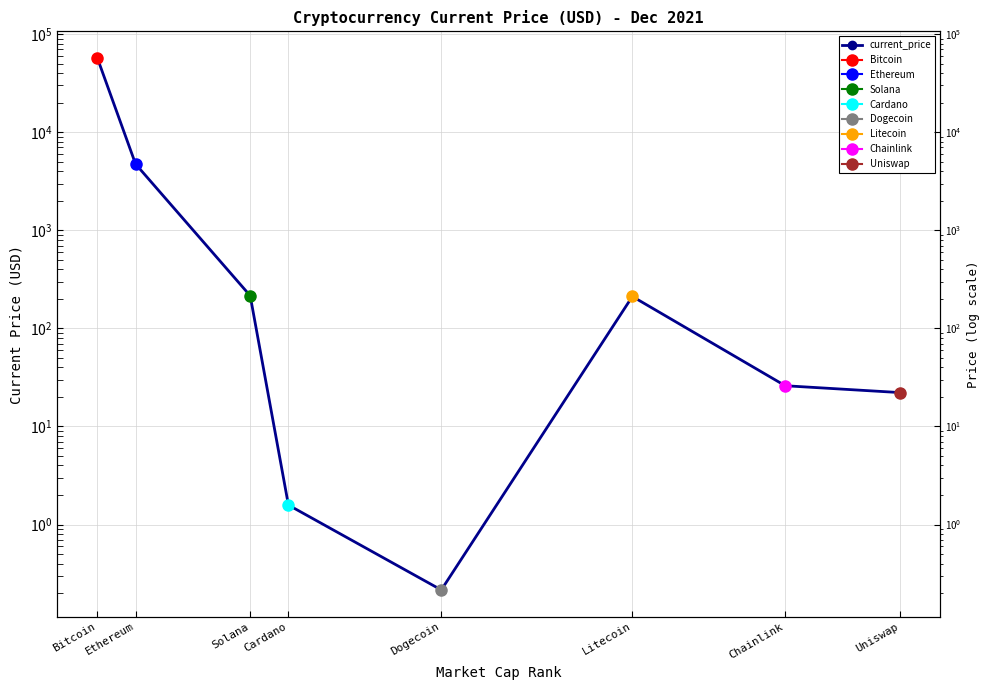

Reading left to right, what are all the values shown in this chart?

57265.0	4746.4	215.3	1.6	0.2	211.6	26.0	22.2